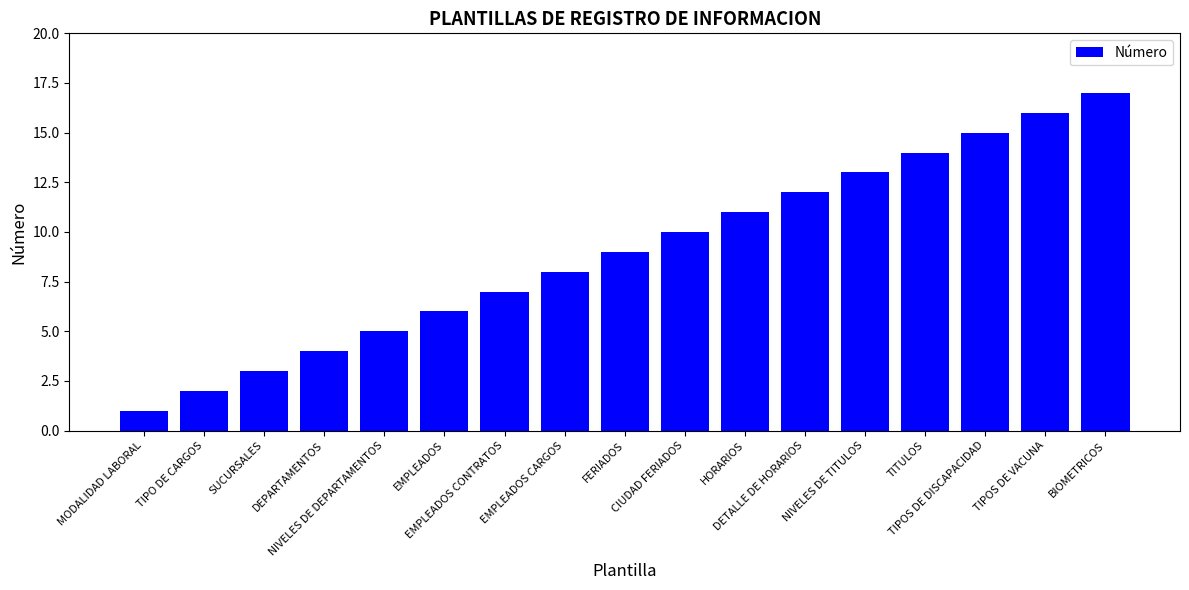

Reading left to right, transcribe all the data shown in this chart.

MODALIDAD LABORAL=1	TIPO DE CARGOS=2	SUCURSALES=3	DEPARTAMENTOS=4	NIVELES DE DEPARTAMENTOS=5	EMPLEADOS=6	EMPLEADOS CONTRATOS=7	EMPLEADOS CARGOS=8	FERIADOS=9	CIUDAD FERIADOS=10	HORARIOS=11	DETALLE DE HORARIOS=12	NIVELES DE TITULOS=13	TITULOS=14	TIPOS DE DISCAPACIDAD=15	TIPOS DE VACUNA=16	BIOMETRICOS=17